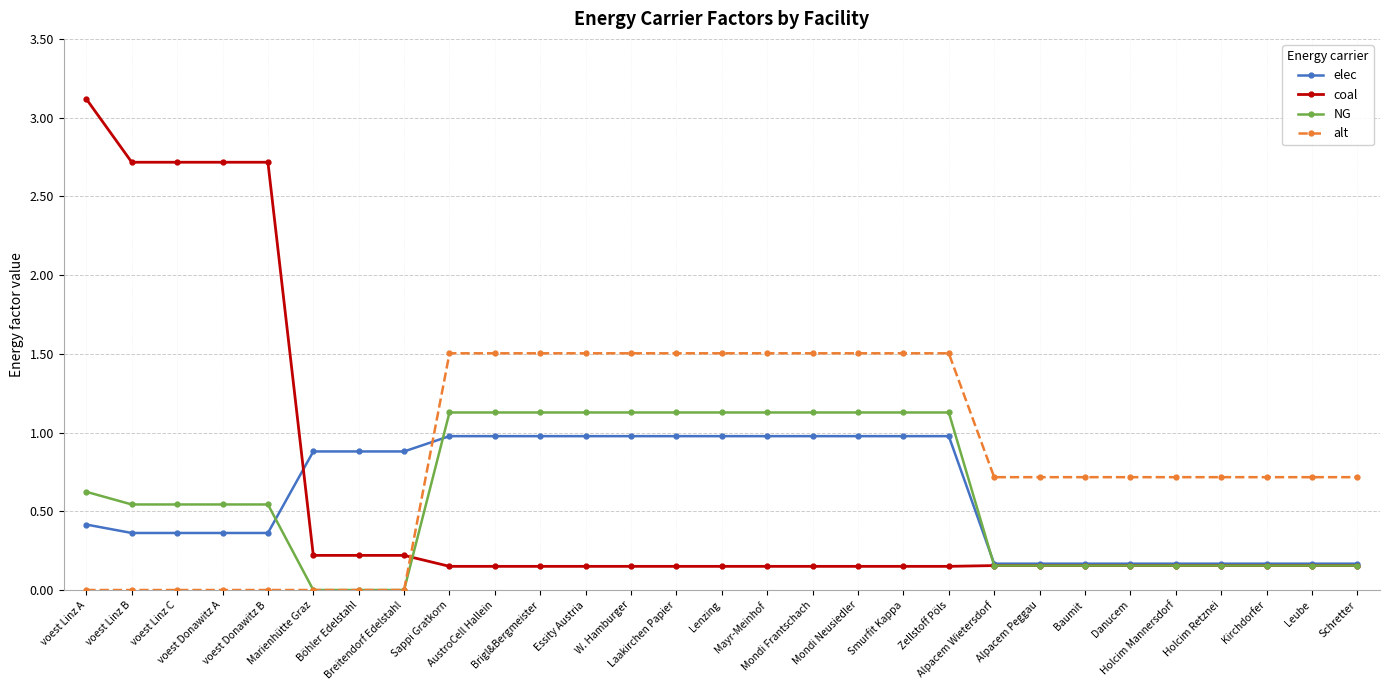

Rank the series by their maximum value, from highest to lowest.

coal, alt, NG, elec